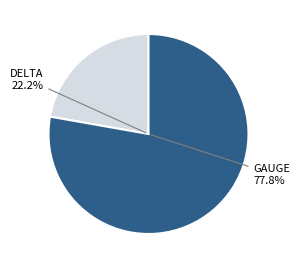

Is there any slice that represents more than half of the pie?

Yes